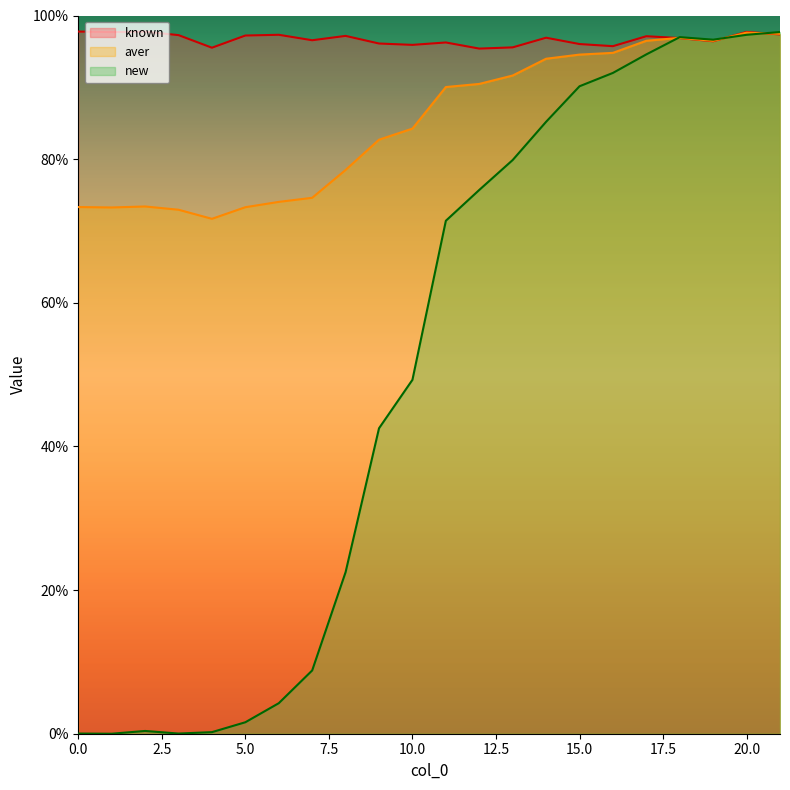

What is the greatest value displayed?

97.8